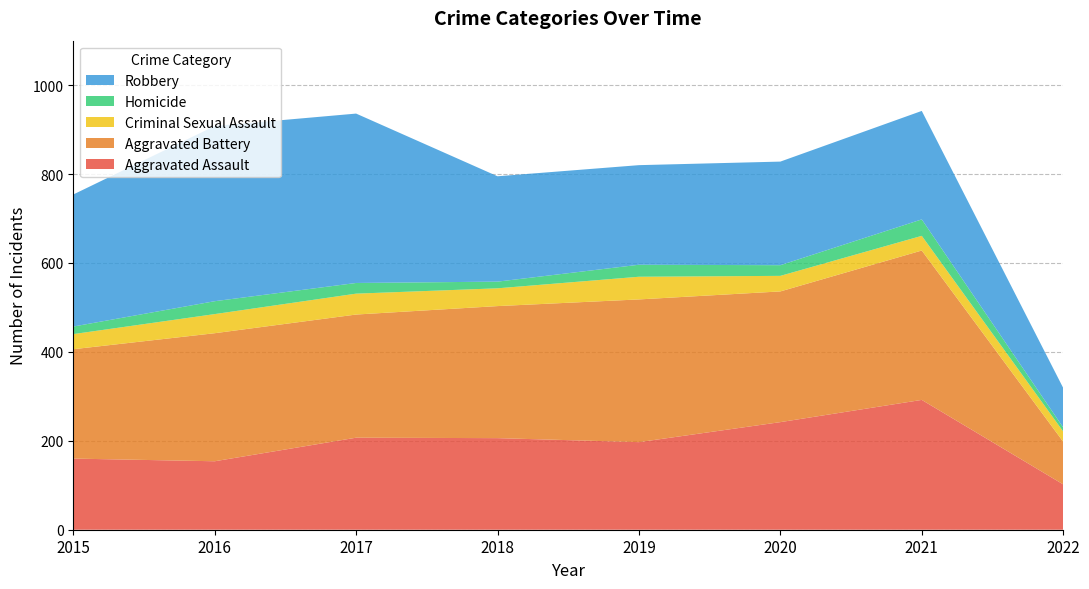

Reading left to right, transcribe all the data shown in this chart.

Aggravated Assault: 2015=160	2016=154	2017=207	2018=206	2019=197	2020=242	2021=292	2022=102
Aggravated Battery: 2015=246	2016=288	2017=277	2018=297	2019=321	2020=294	2021=336	2022=96
Criminal Sexual Assault: 2015=34	2016=43	2017=47	2018=40	2019=51	2020=35	2021=33	2022=23
Homicide: 2015=17	2016=29	2017=24	2018=15	2019=27	2020=24	2021=37	2022=9
Robbery: 2015=297	2016=394	2017=381	2018=237	2019=224	2020=233	2021=244	2022=89